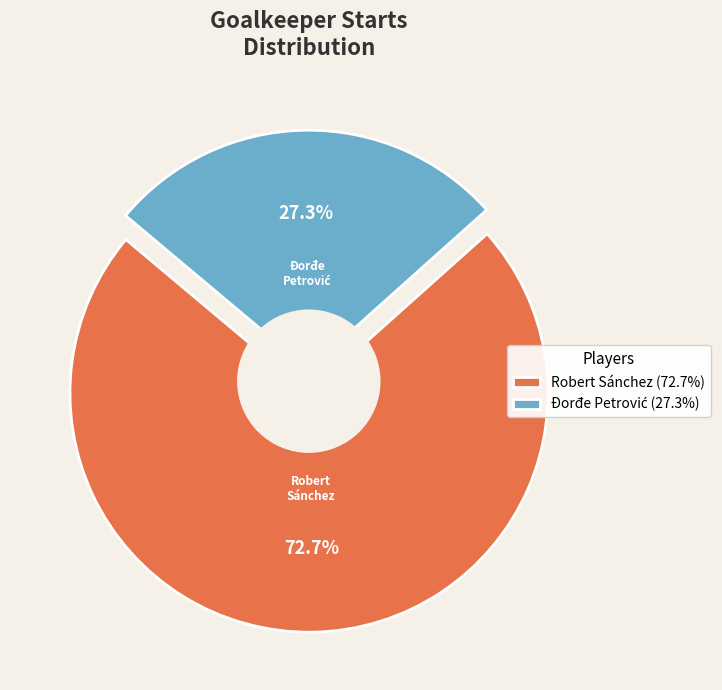

Is there a majority slice in this chart?

Yes